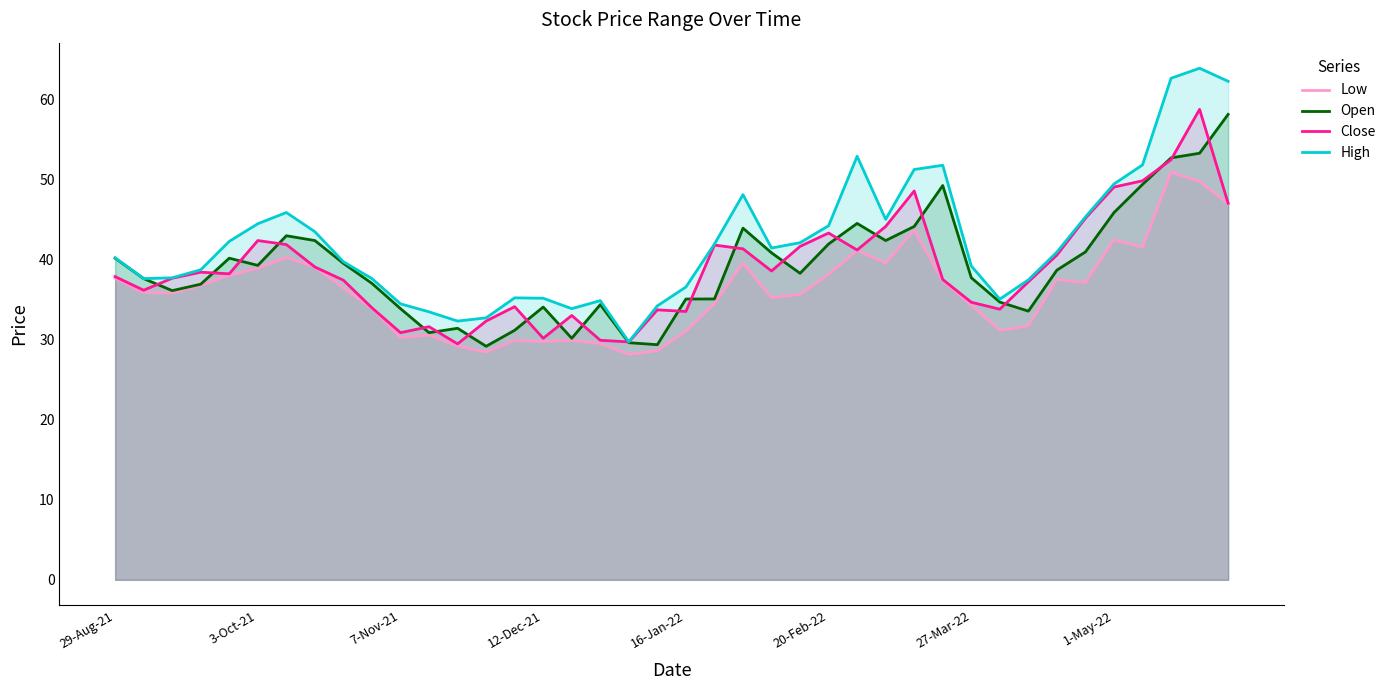

True or false: High and Low intersect in this chart.

False